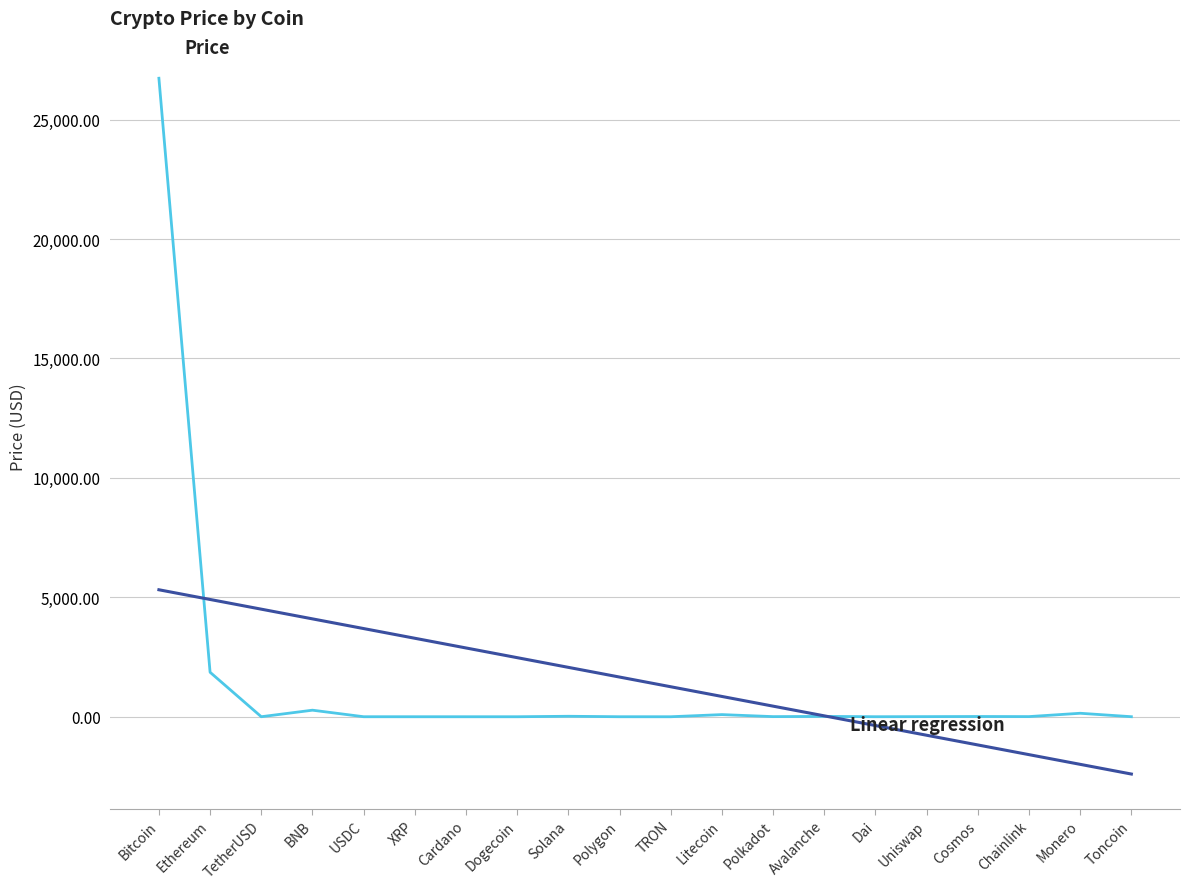

At which category is the sum across all series the highest?

Bitcoin